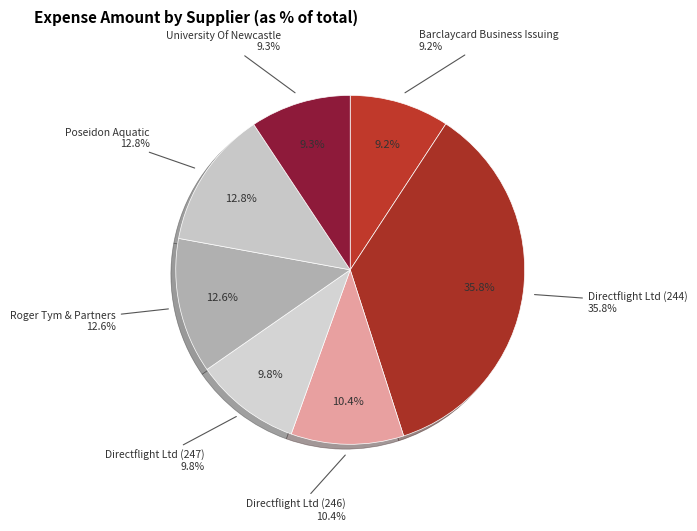

What is the total percentage of University Of Newcastle and Barclaycard Business Issuing?

18.6%